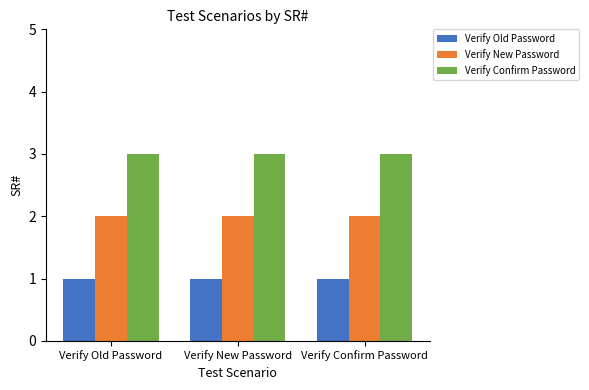

What are all the series names shown in the legend?

Verify Old Password, Verify New Password, Verify Confirm Password